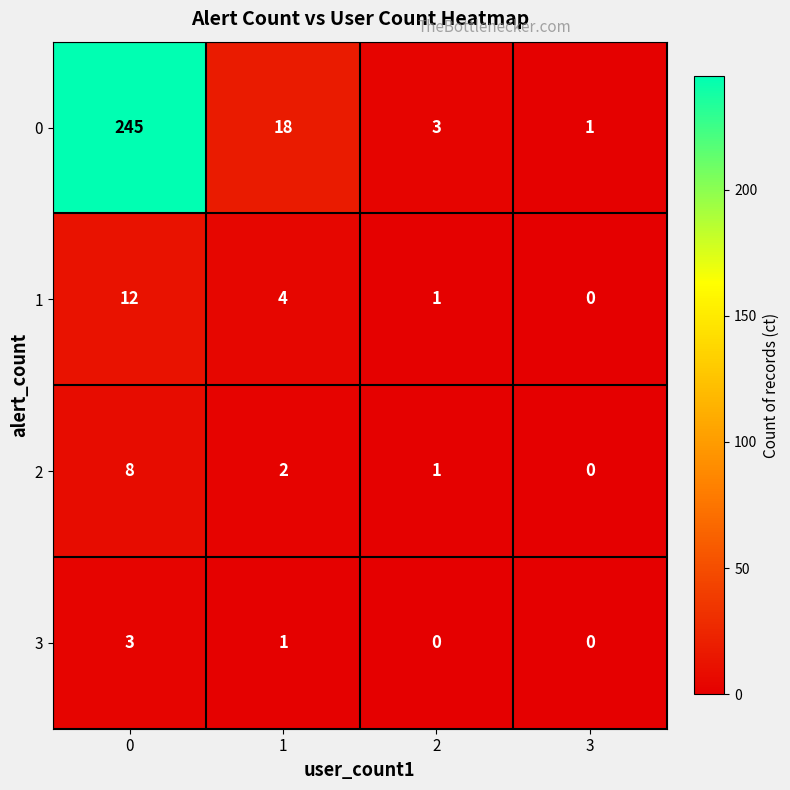

Rank the series by their maximum value, from lowest to highest.

3, 2, 1, 0